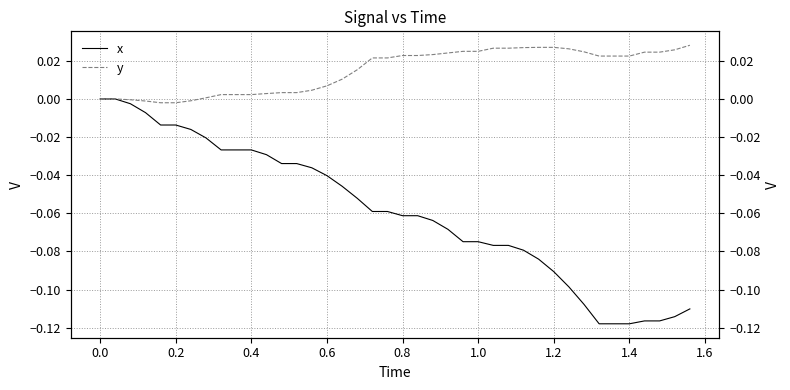

How many lines are shown in the chart?

2